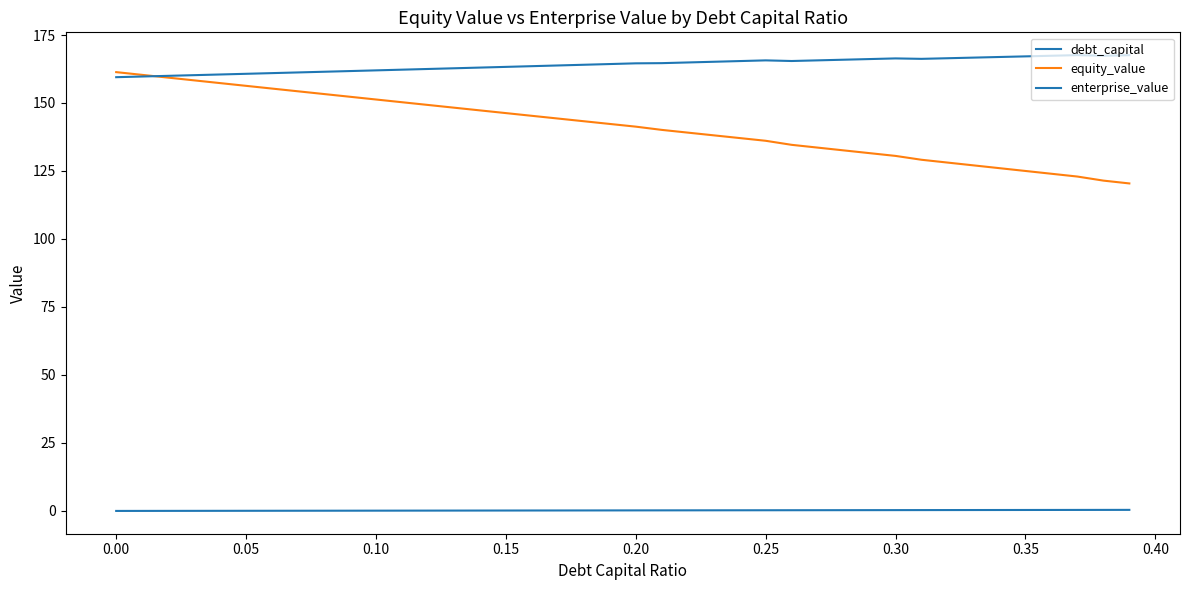

How many lines are shown in the chart?

3